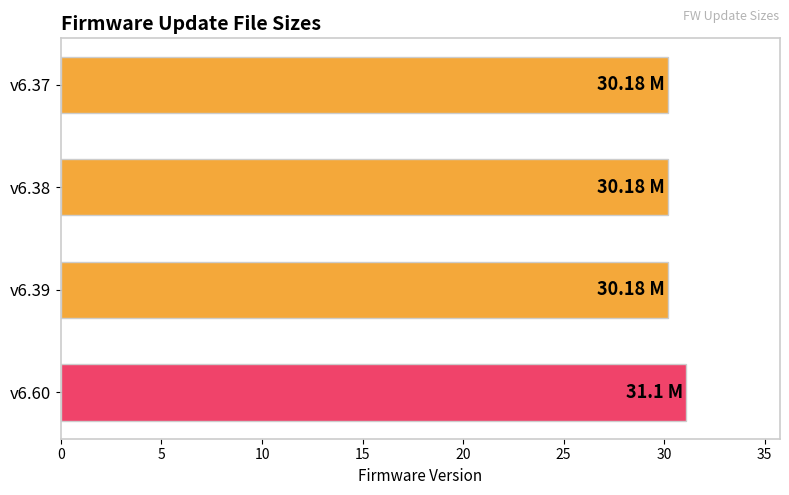

What is the sum of the values at v6.39 and v6.37?

60.4